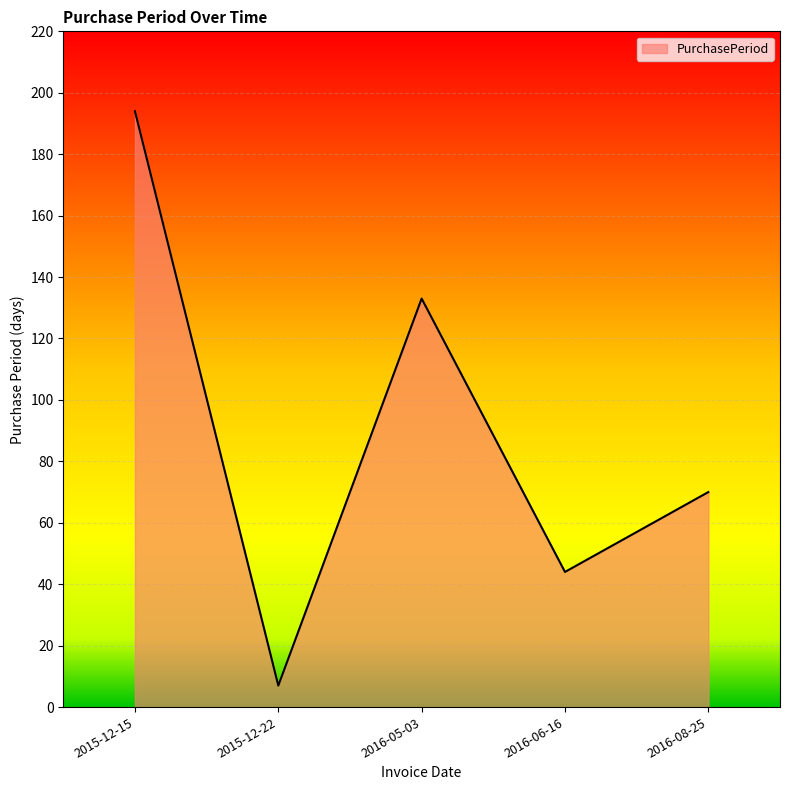

How many values are between 44 and 133?

3